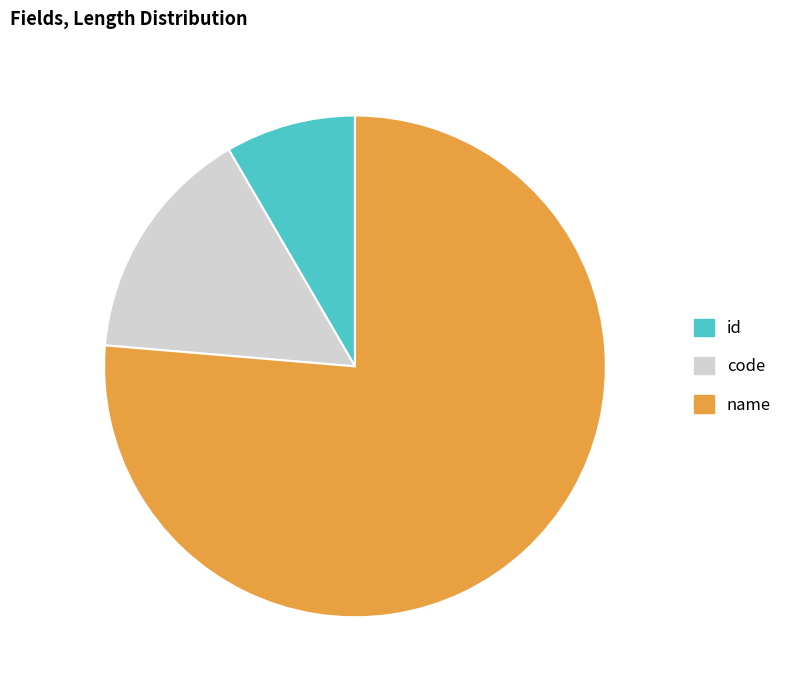

Between name and code, which is larger?

name